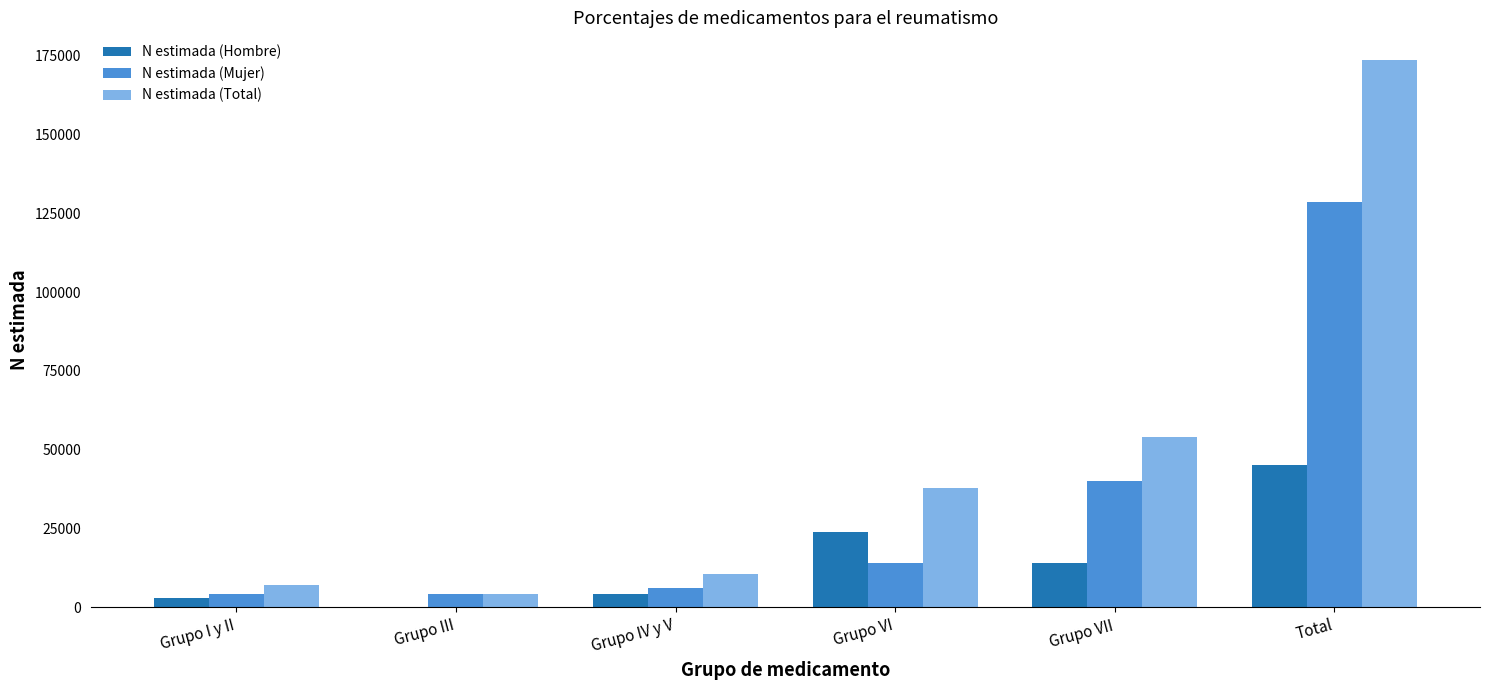

What is the sum of all N estimada (Total) values?

287722